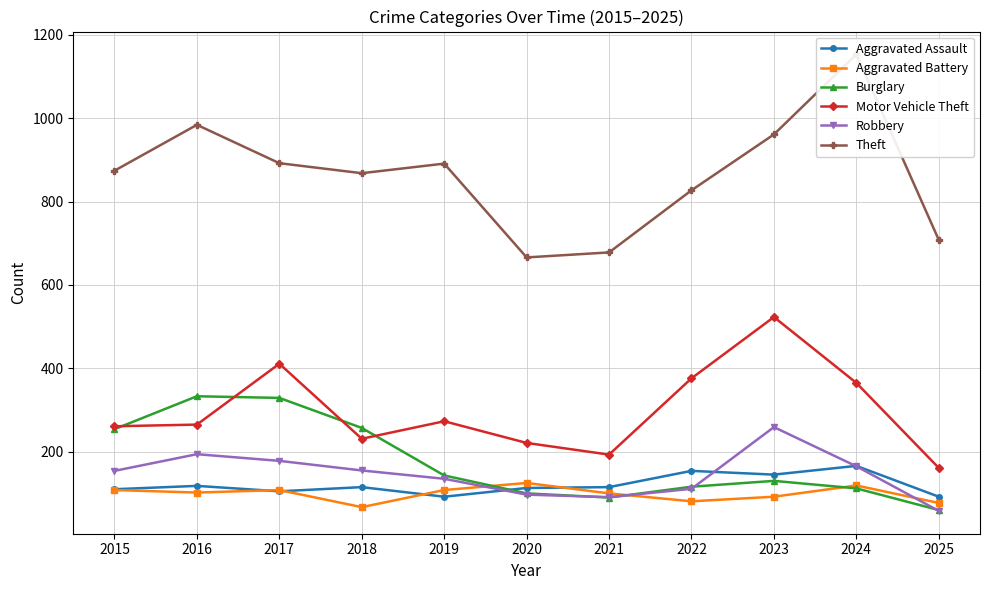

List the labels in order of Theft value, smallest first.

2020, 2021, 2025, 2022, 2018, 2015, 2019, 2017, 2023, 2016, 2024